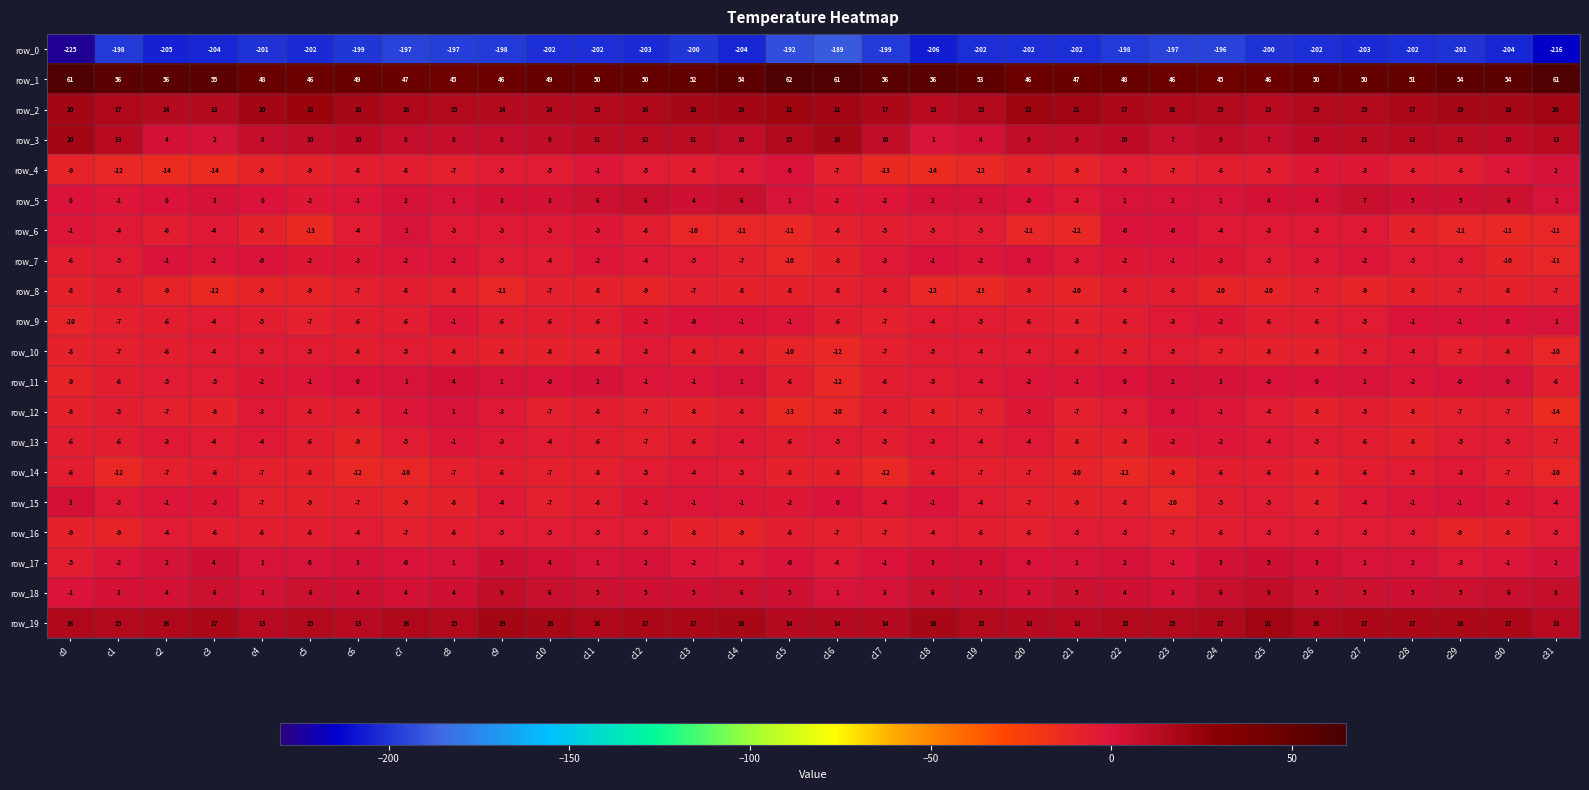

What is the approximate value of row_16 at c24?

-6